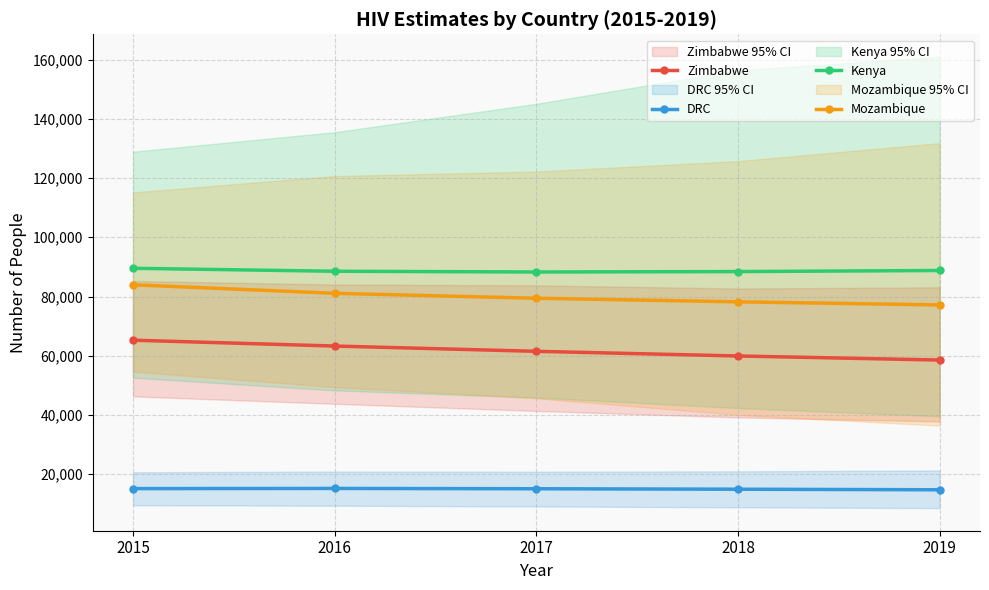

At which category is the sum across all series the highest?

2015